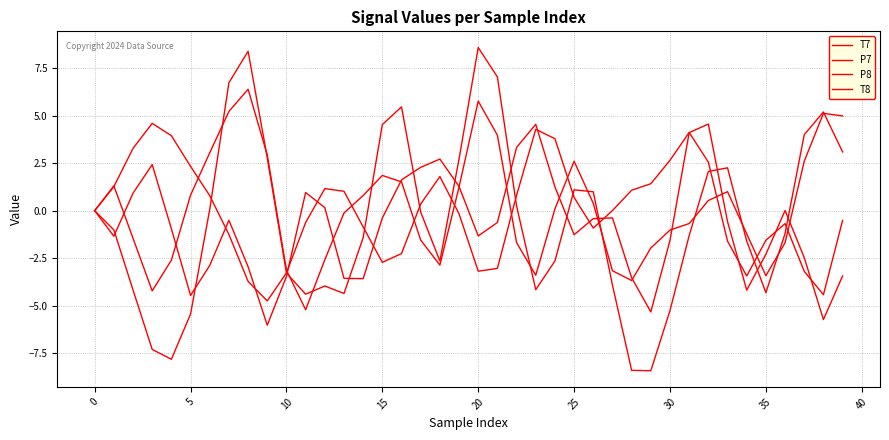

What is the minimum value for T8?

-8.4